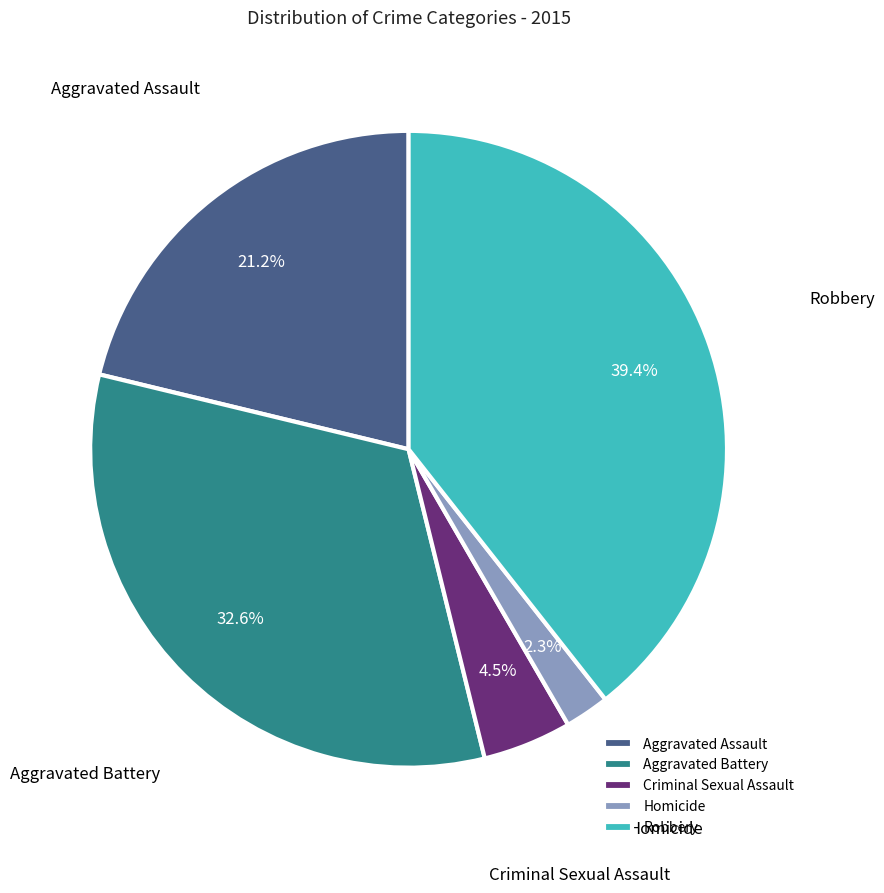

What is the largest slice in the pie chart?

Robbery